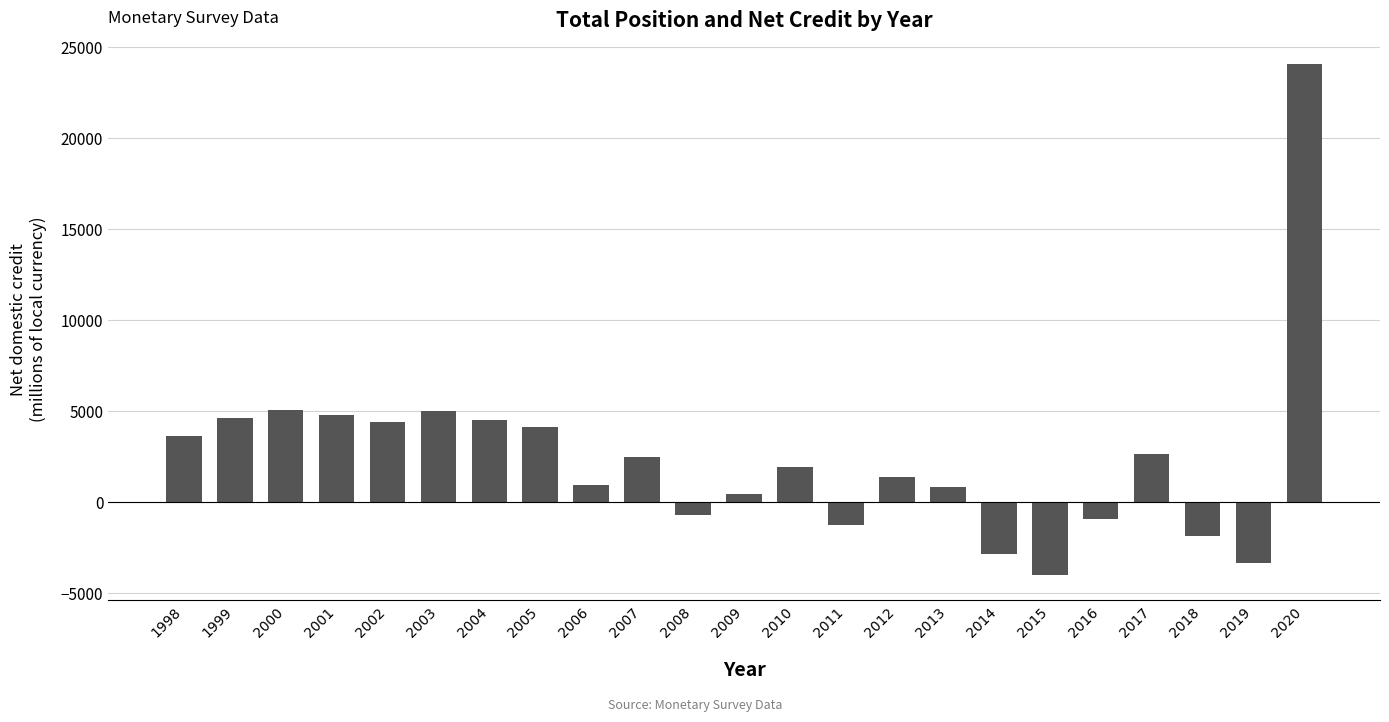

How many bars are there in total?

23